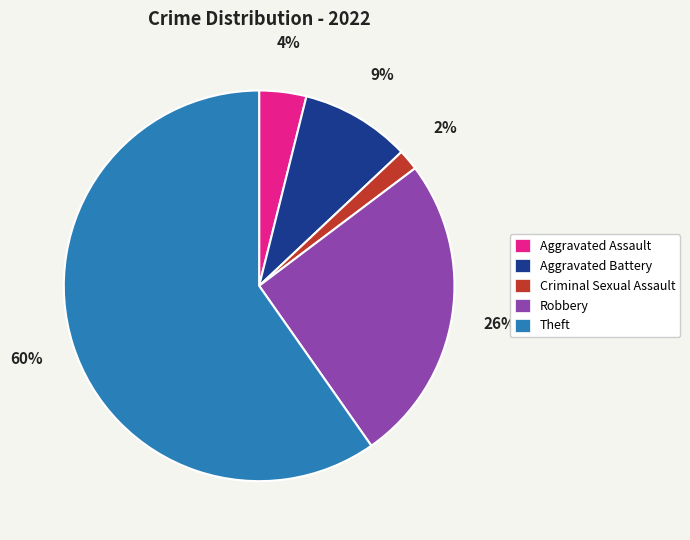

How many slices are in this pie chart?

5